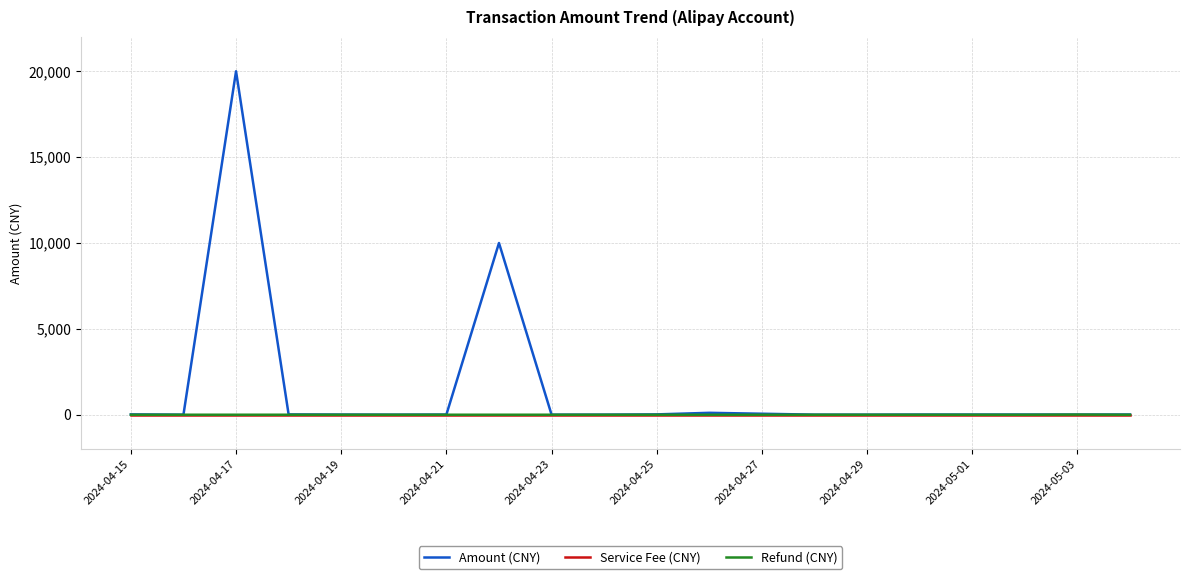

Which series has the largest range (max minus min)?

Amount (CNY)